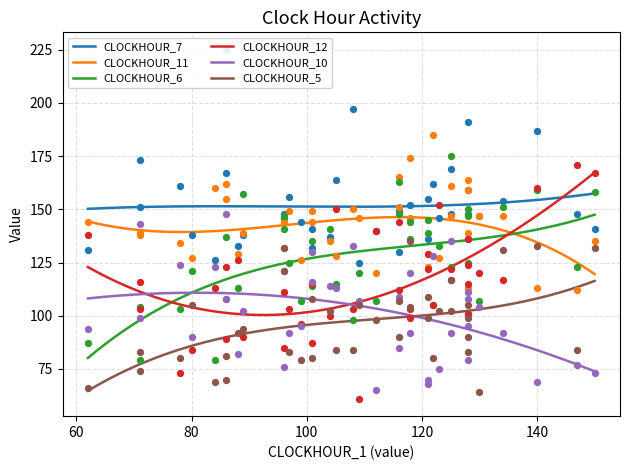

True or false: CLOCKHOUR_5 and CLOCKHOUR_7 cross at least once.

False